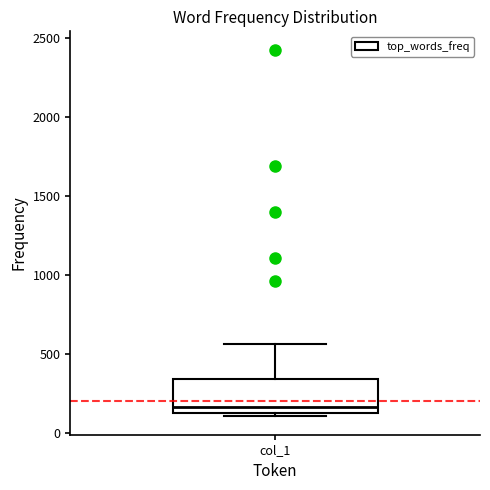

Where is the lower edge of the box for col_1 on the y-axis? The values are not printed on the chart, so give them approximately, as read against the axis.

150